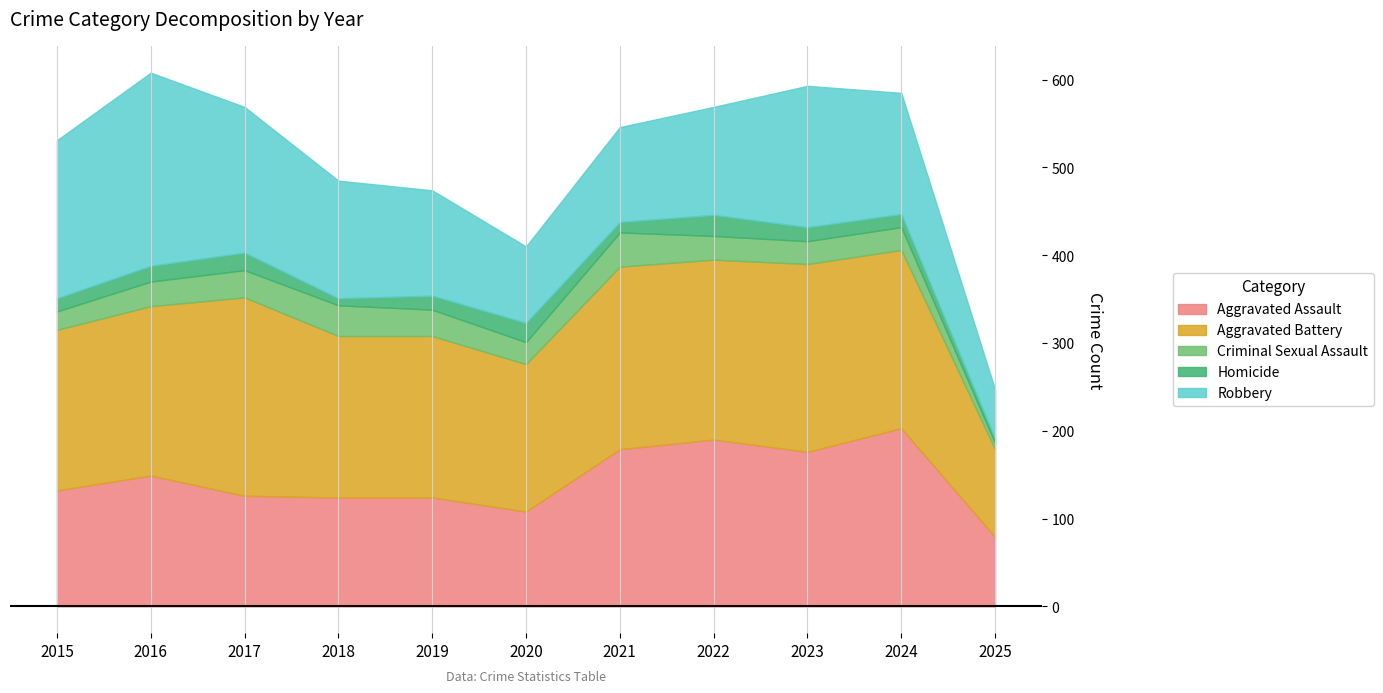

How many interior local valleys does the Homicide series have?

2